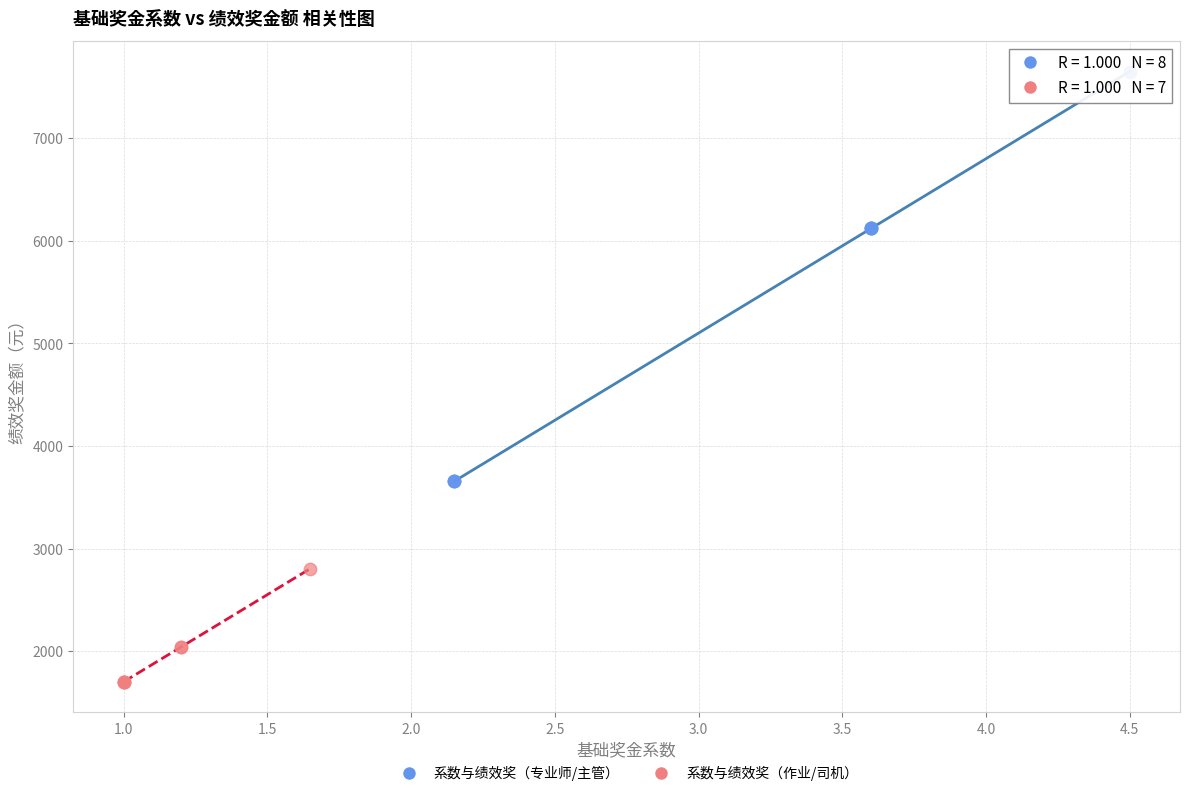

Which series has the largest Y range (max minus min)?

系数与绩效奖（专业师/主管）